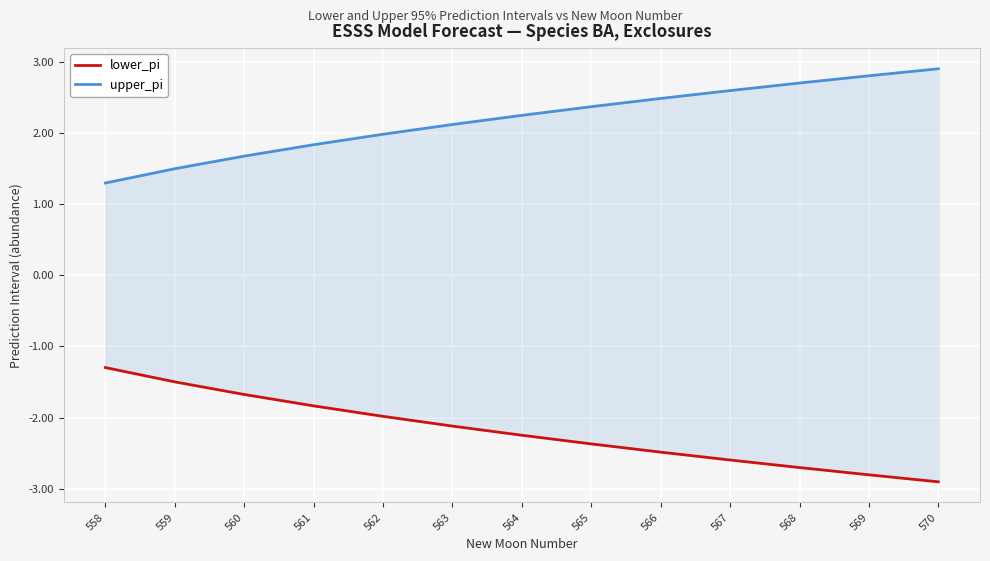

What is the difference between the upper_pi values at 566 and 558?

1.2